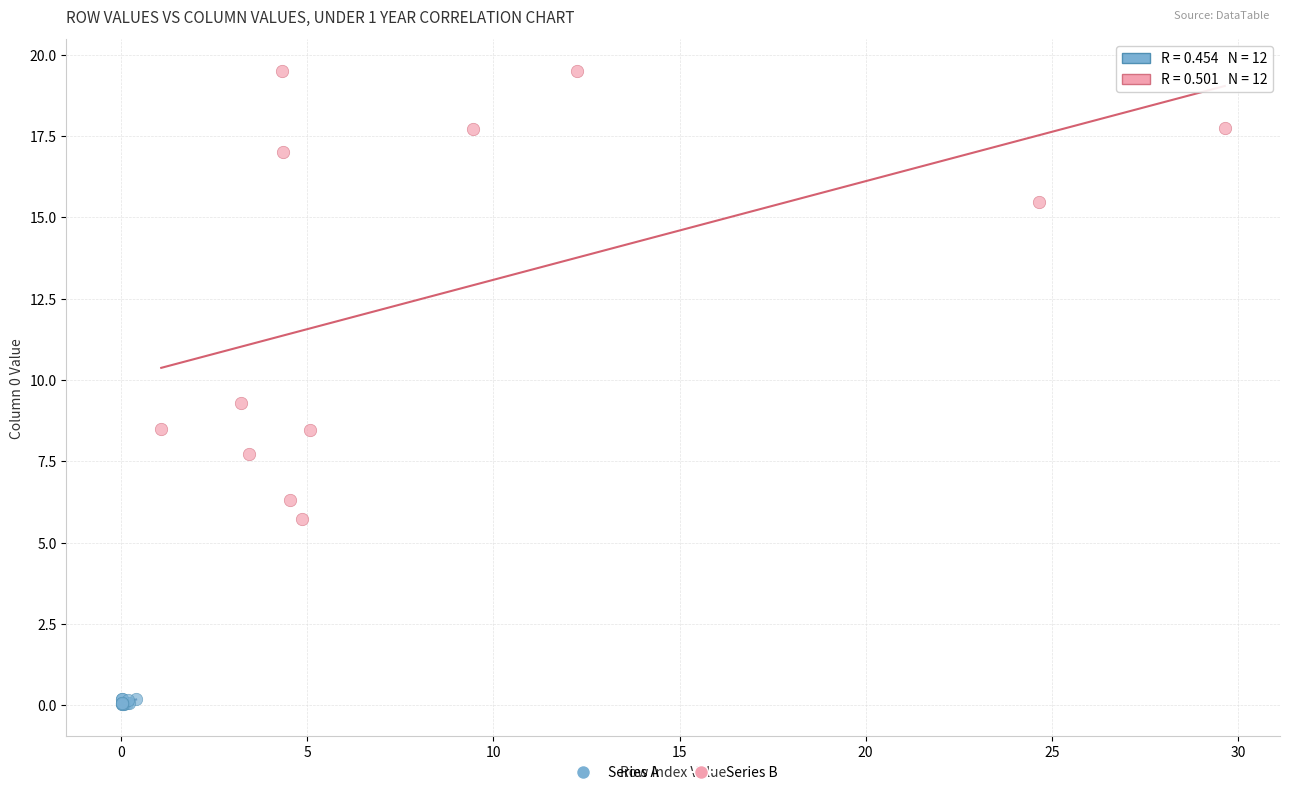

Which series contains the highest Y value?

Series B